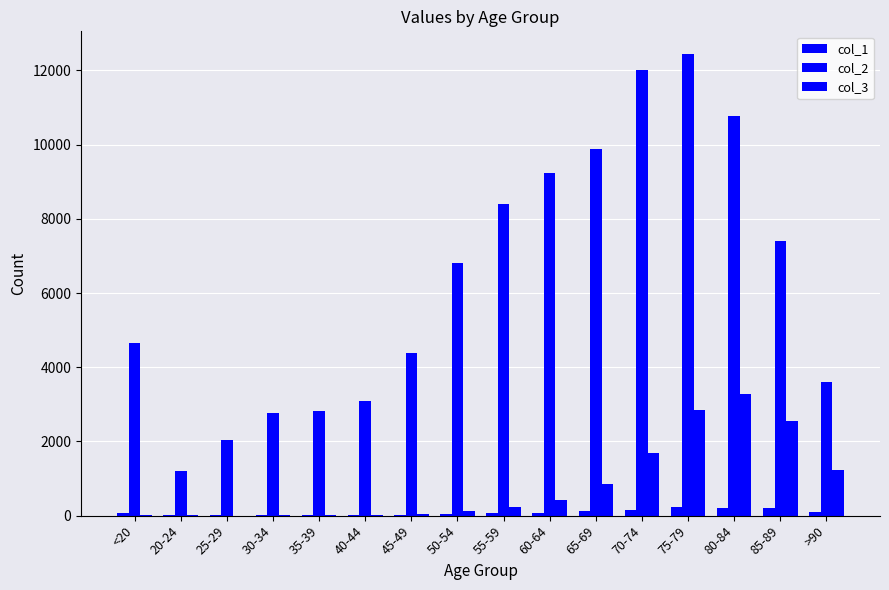

List the labels in order of col_3 value, smallest first.

25-29, 20-24, 30-34, <20, 35-39, 40-44, 45-49, 50-54, 55-59, 60-64, 65-69, >90, 70-74, 85-89, 75-79, 80-84